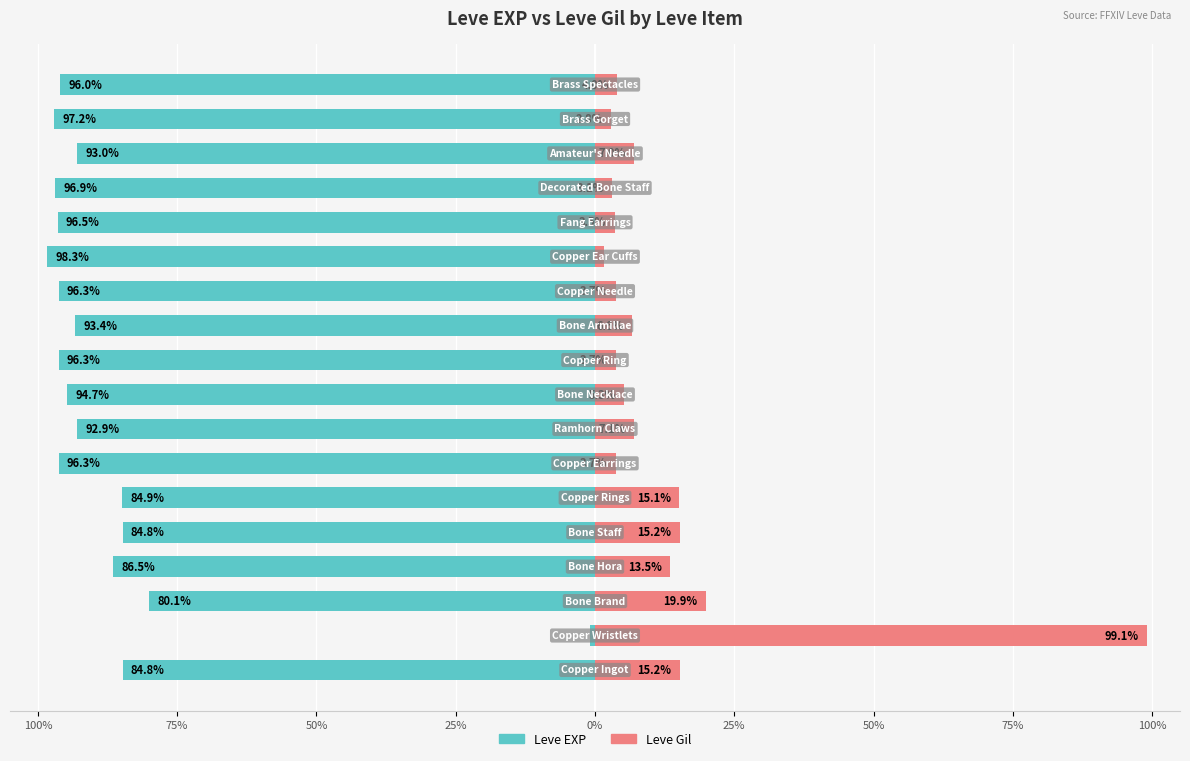

Is the value of Leve EXP at 12 greater than the value of Leve Gil at 0%?

No